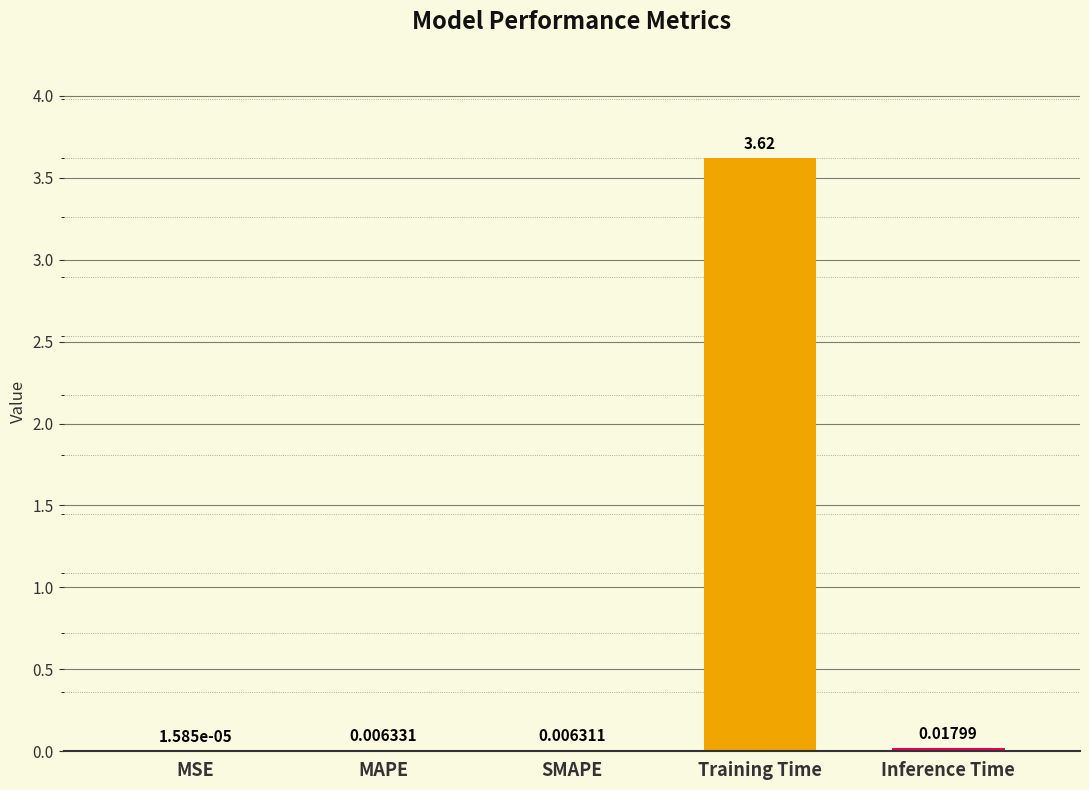

Are the bars grouped side by side (vs. stacked)?

No